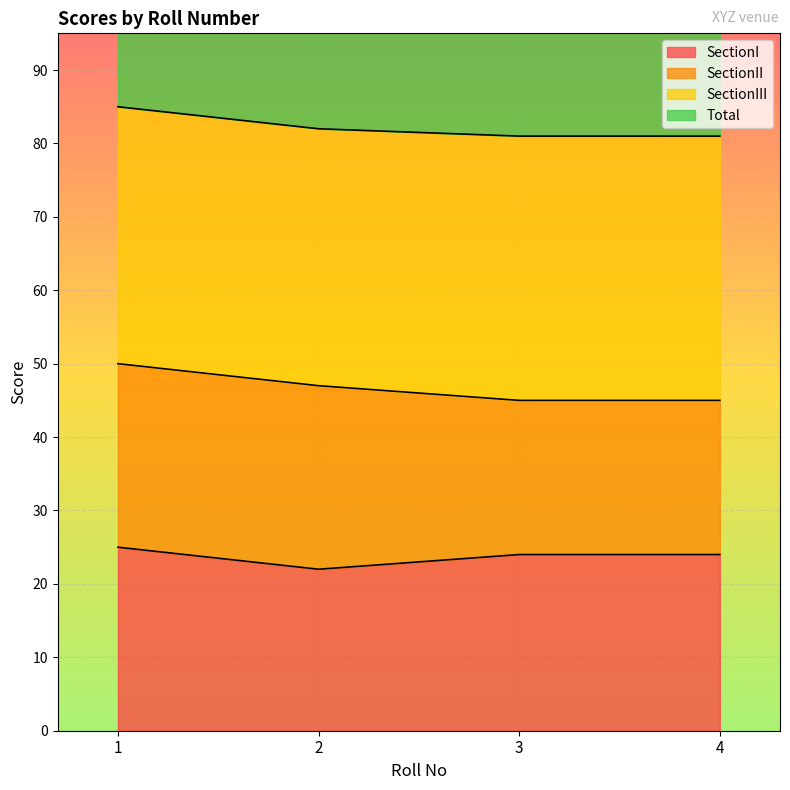

What is the sum of the Total values at 3 and 1?

166